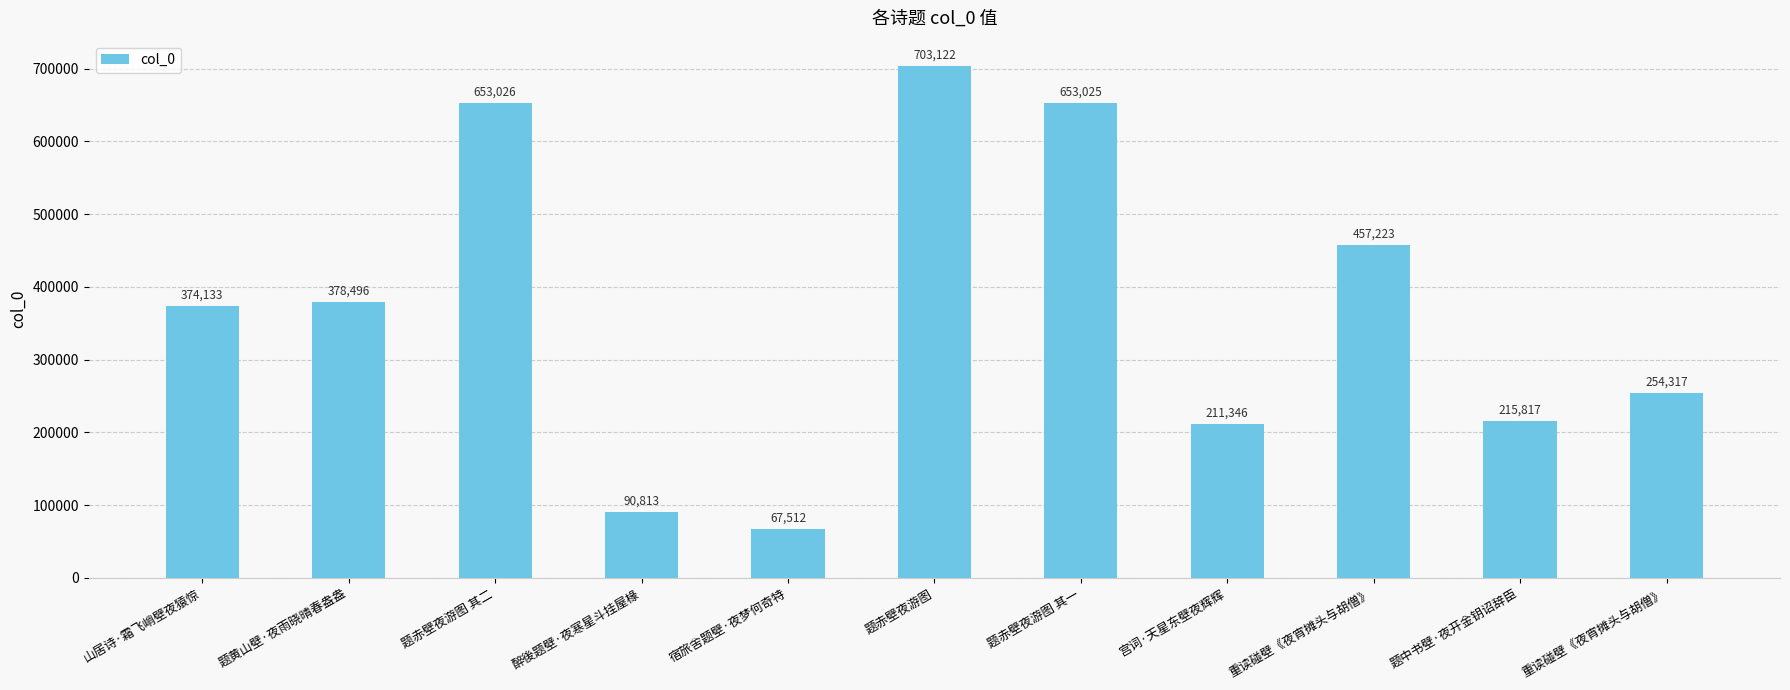

What is the greatest value displayed?

703122